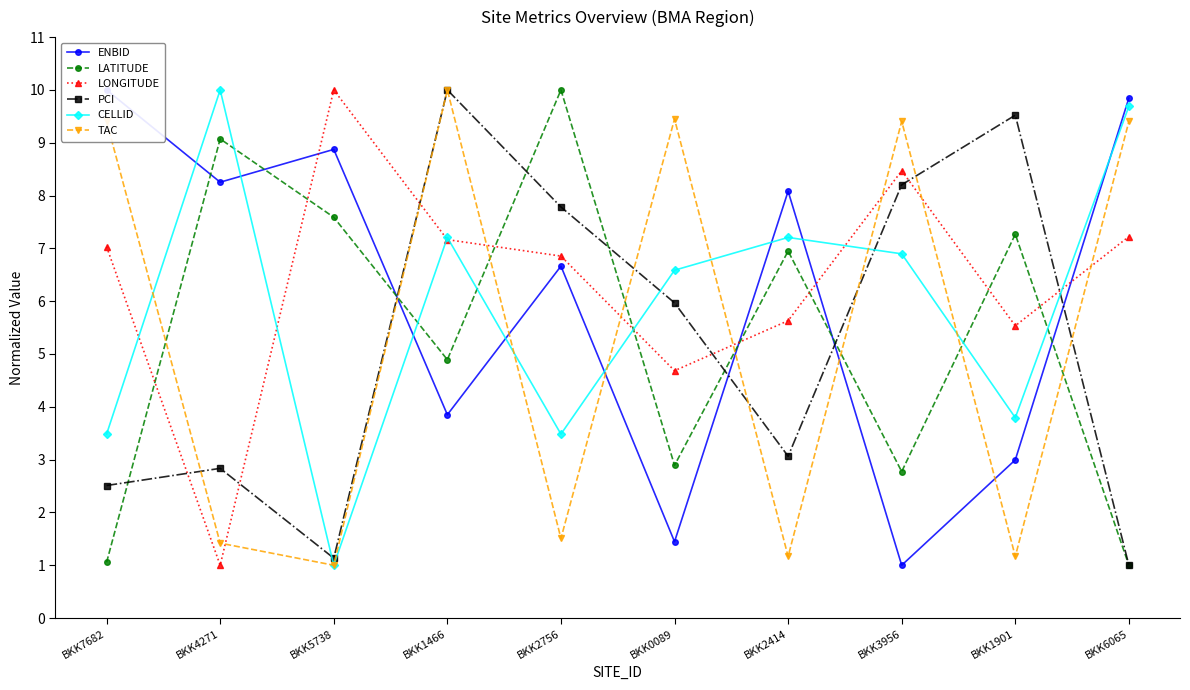

What is the difference between the highest and lowest values at BKK1466?

6.1